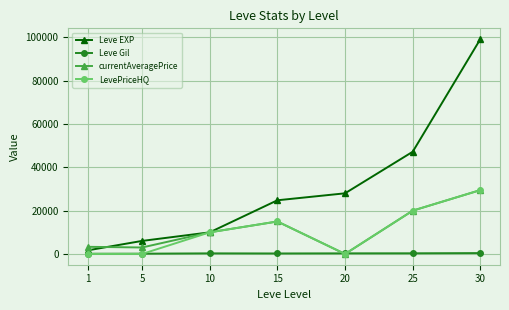

What is the difference between the Leve EXP values at 15 and 1?

23100